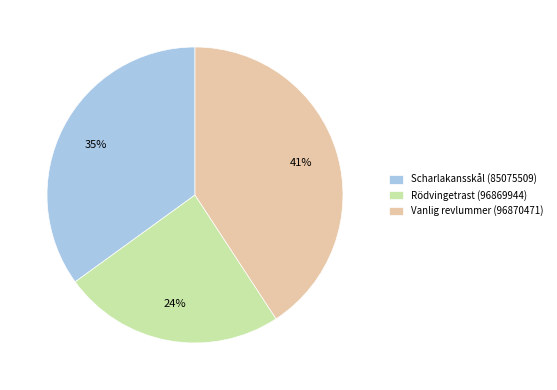

Is the sum of Rödvingetrast (96869944) and Vanlig revlummer (96870471) greater than half?

Yes